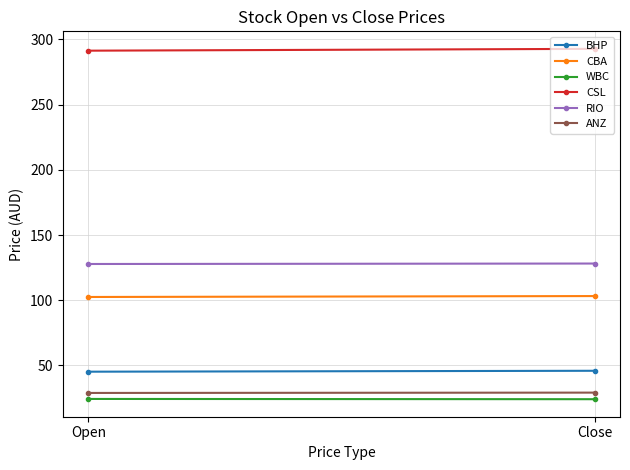

Reading left to right, what are all the values shown in this chart?

BHP: Open=45.2	Close=45.9
CBA: Open=102.5	Close=103.2
WBC: Open=24.3	Close=24.1
CSL: Open=291.4	Close=292.8
RIO: Open=127.8	Close=128.2
ANZ: Open=28.9	Close=29.1